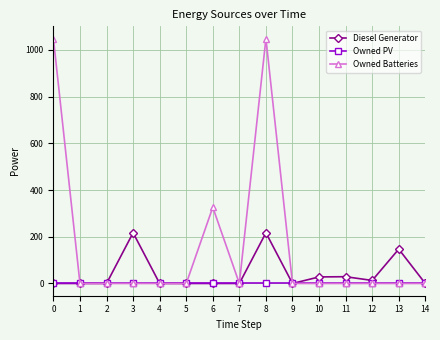

What is the greatest value displayed?

1048